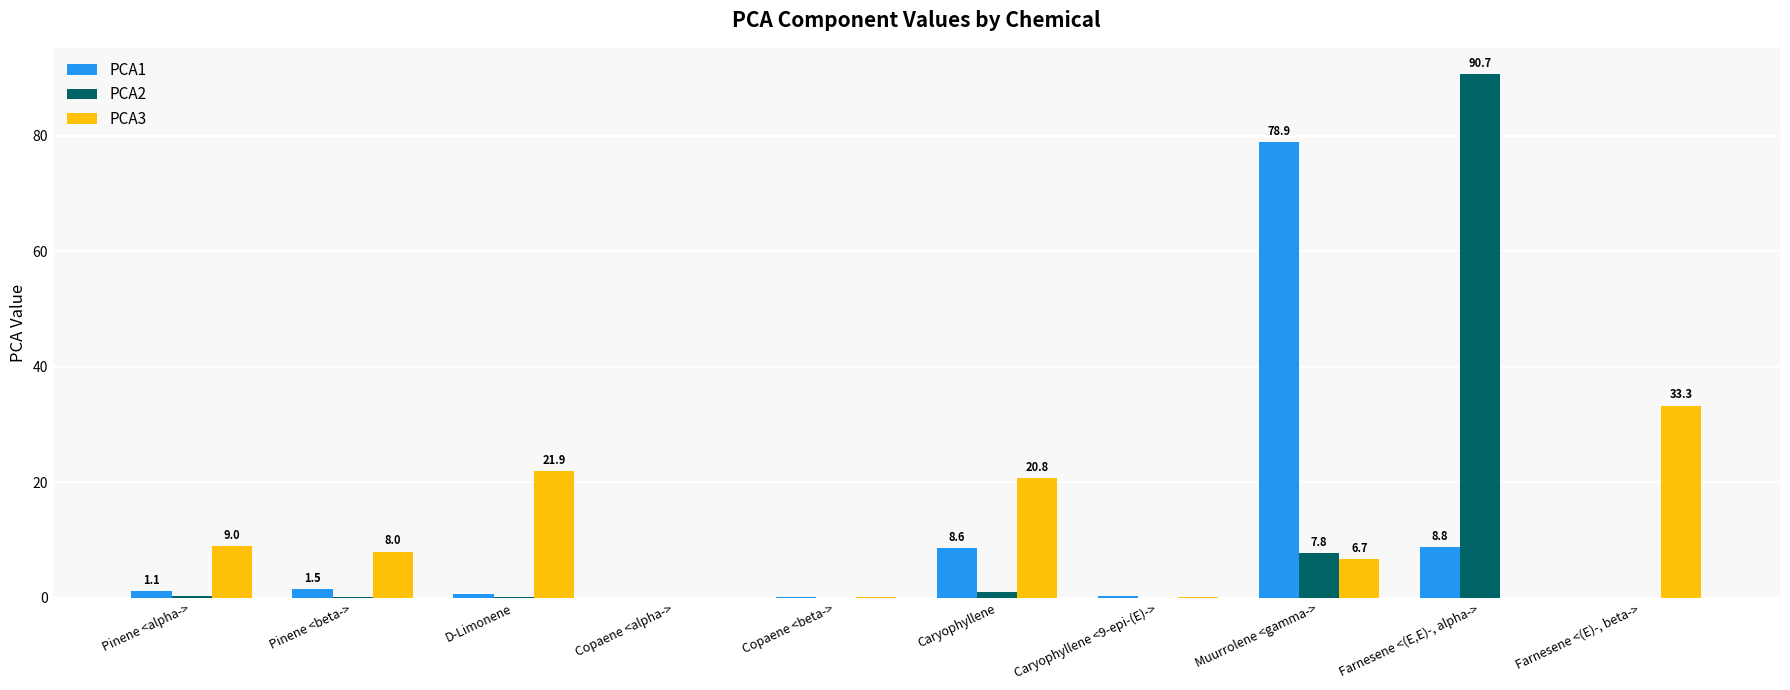

What are all the series names shown in the legend?

PCA1, PCA2, PCA3